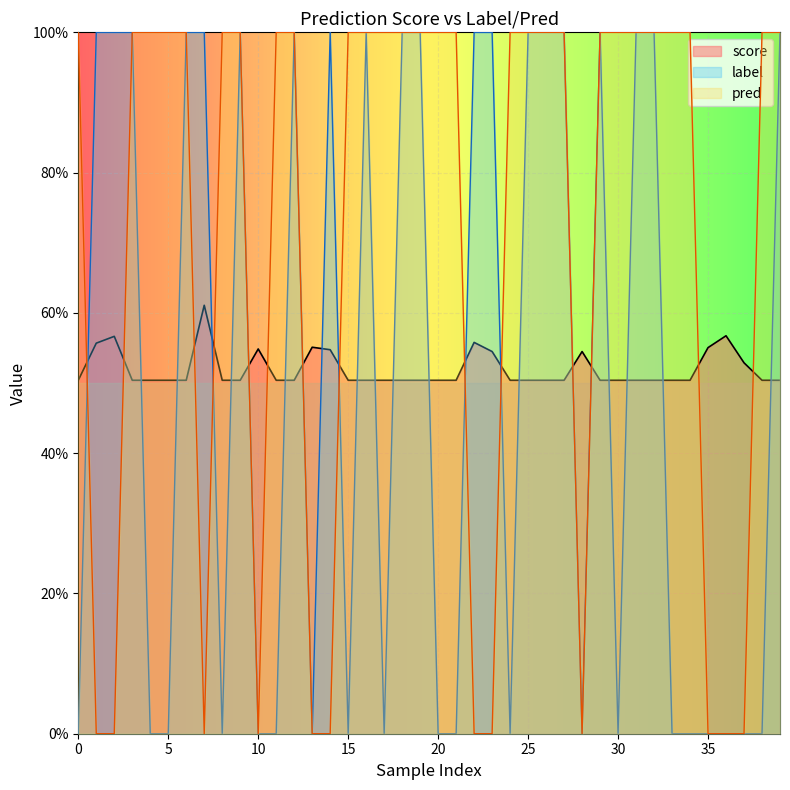

In label, how many points are higher than both neighbors (excluding endpoints)?

5